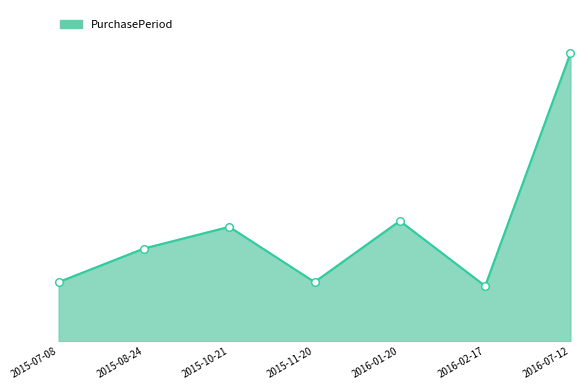

Which has a higher value, 2015-11-20 or 2015-07-08?

2015-11-20